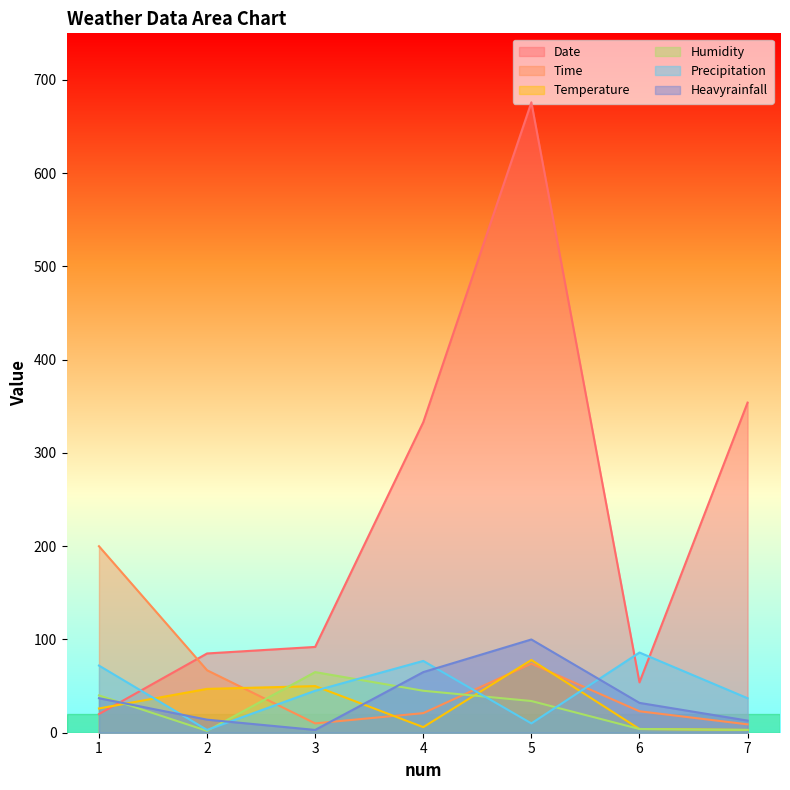

Rank the series at 5 from lowest to highest value.

Precipitation, Humidity, Time, Temperature, Heavyrainfall, Date